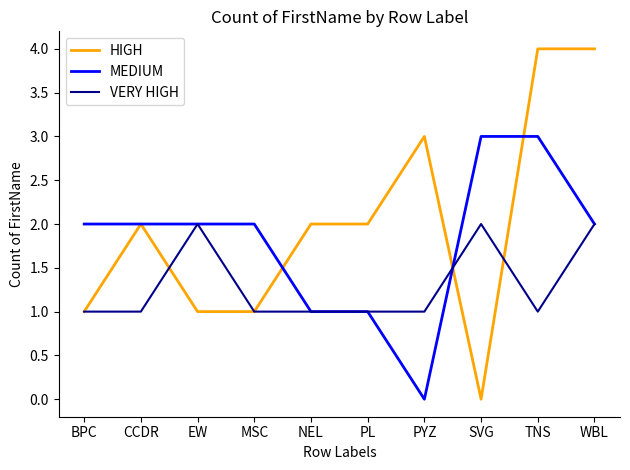

Which series has the widest spread of values?

HIGH